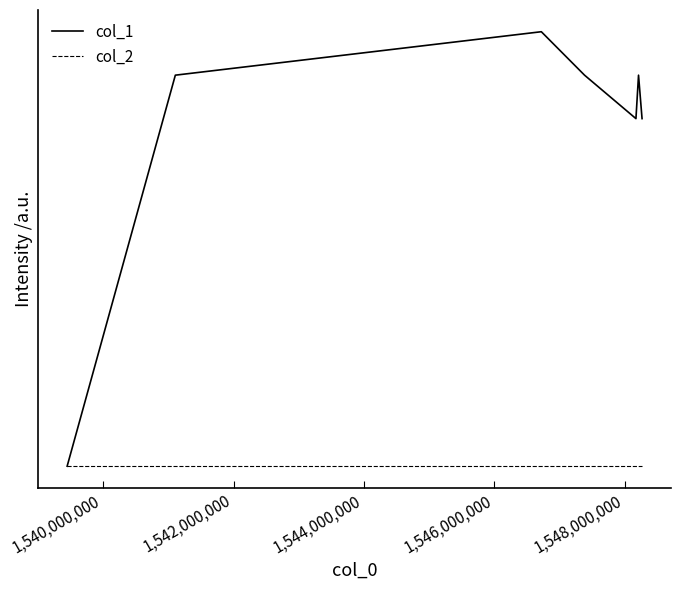

Reading left to right, what are all the values shown in this chart?

col_1: 0	9	10	9	8	9	8
col_2: 0	0	0	0	0	0	0